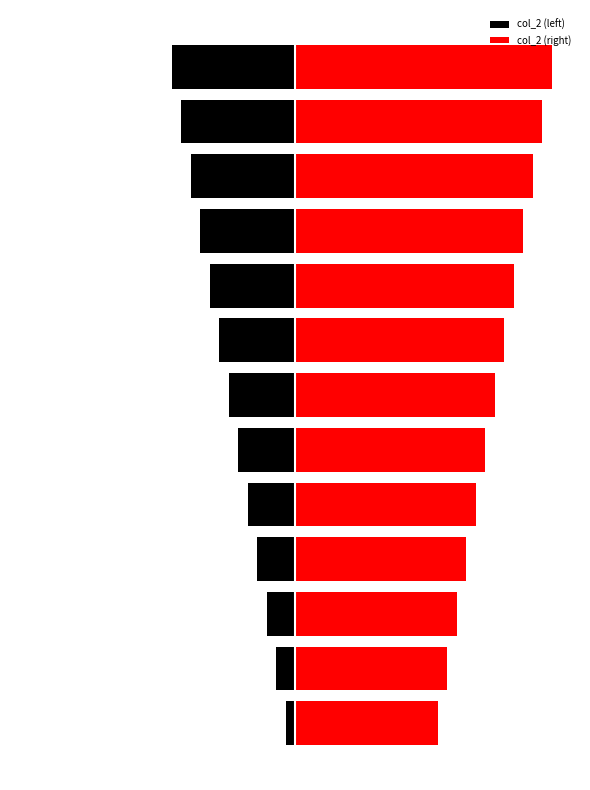

Reading left to right, extract all data points from this chart.

col_2 (left): -1	-2	-3	-4	-5	-6	-7	-8	-9	-10	-11	-12	-13
col_2 (right): 15	16	17	18	19	20	21	22	23	24	25	26	27